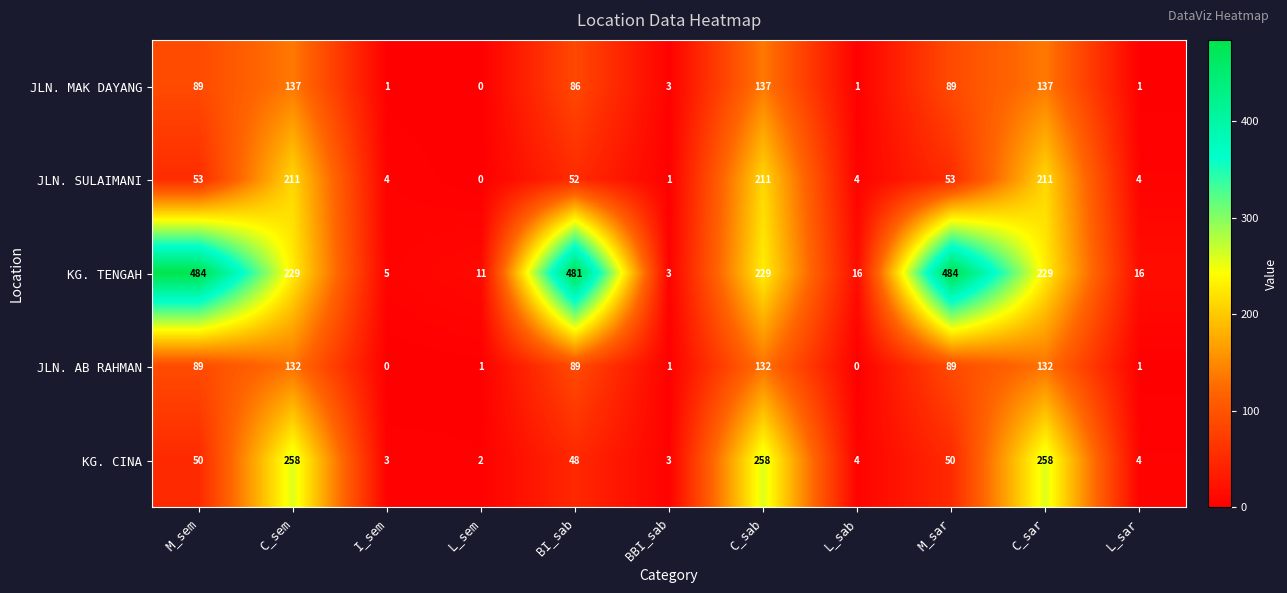

What is the sum of the JLN. AB RAHMAN values at C_sab and M_sar?

221